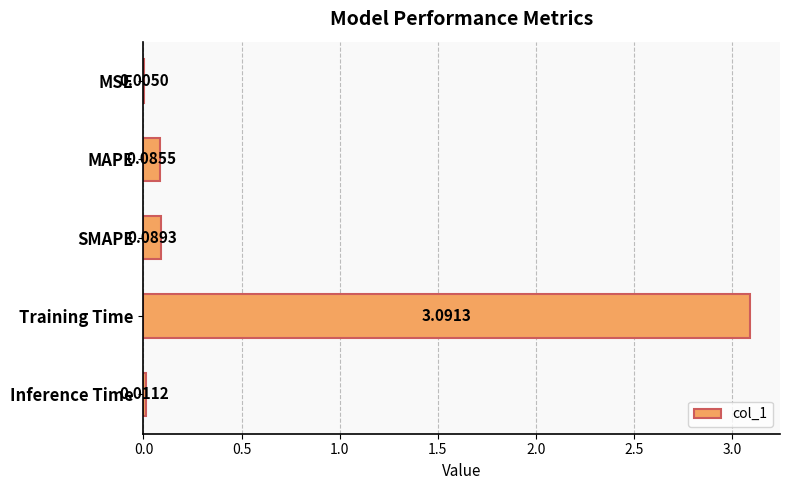

Where is the data nearest to the value 1?

SMAPE